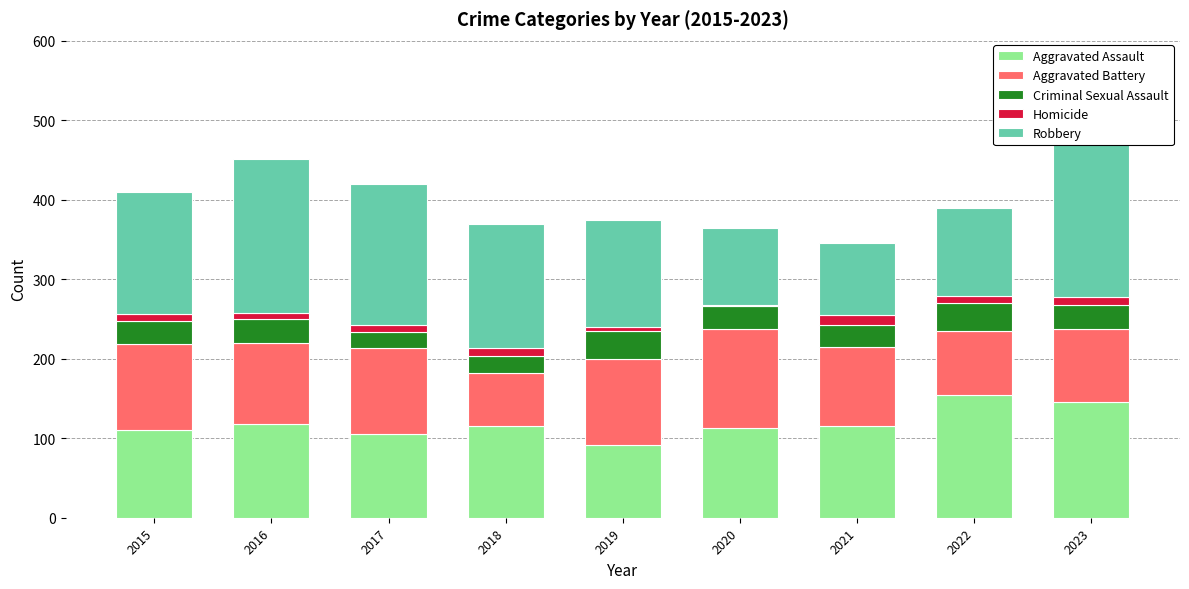

How many categories are shown in the chart?

9